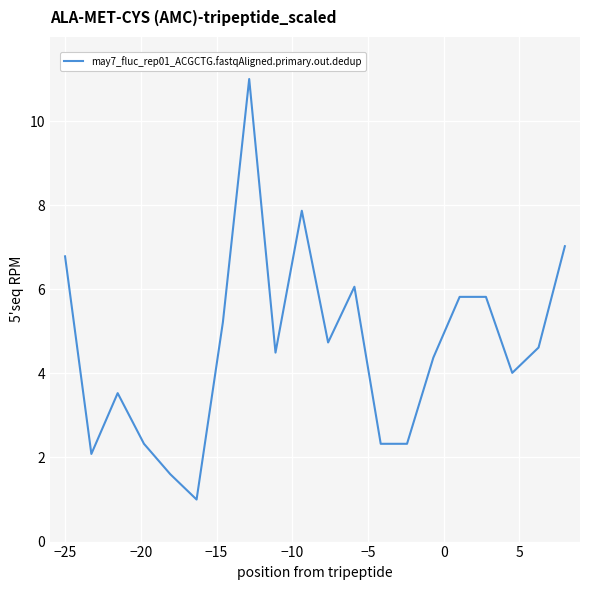

What is the smallest value displayed?

1.0